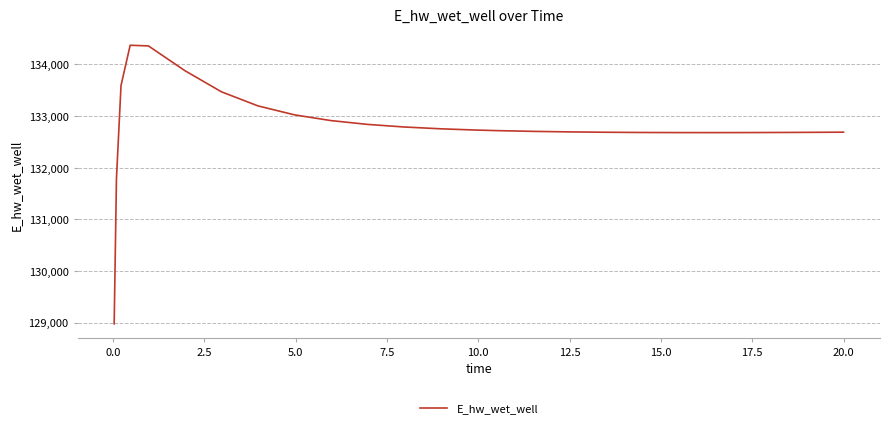

What is the difference between the maximum and minimum values?

5396.8